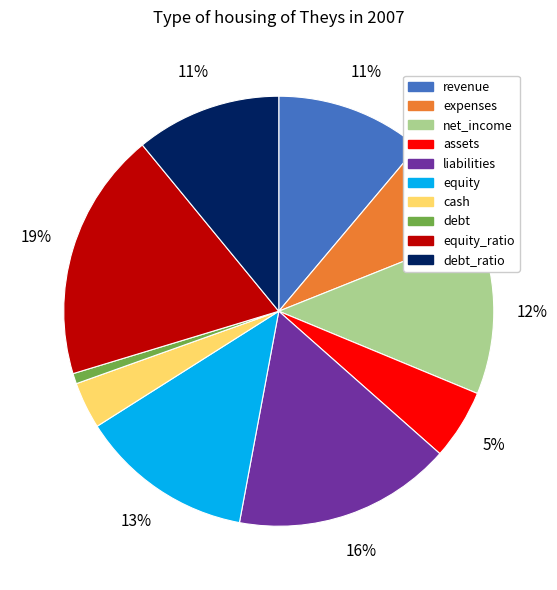

Is the sum of debt_ratio and cash greater than half?

No